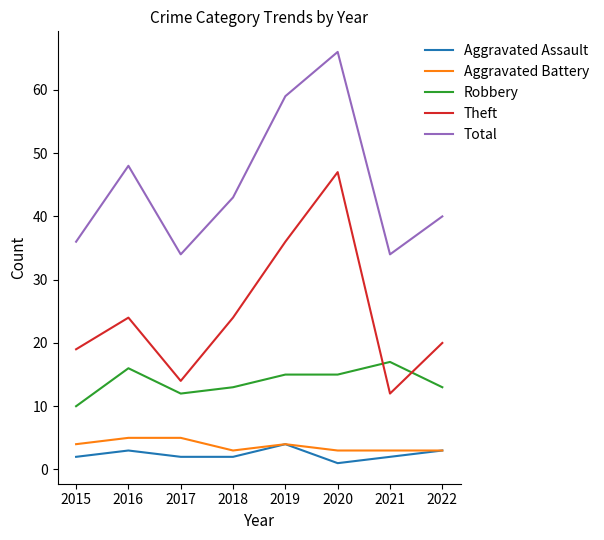

What is the sum of all Theft values?

196